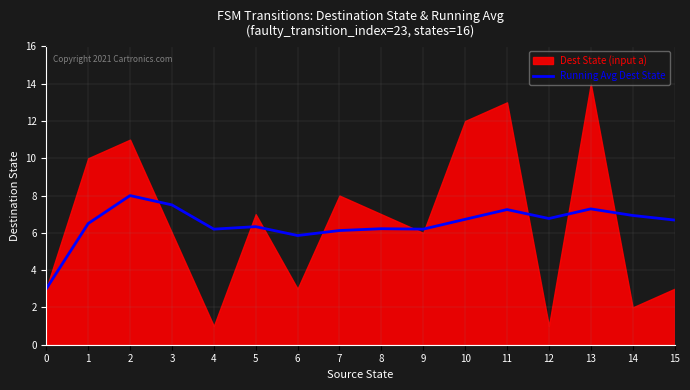

True or false: there are more than 2 points higher than both neighbors.

True